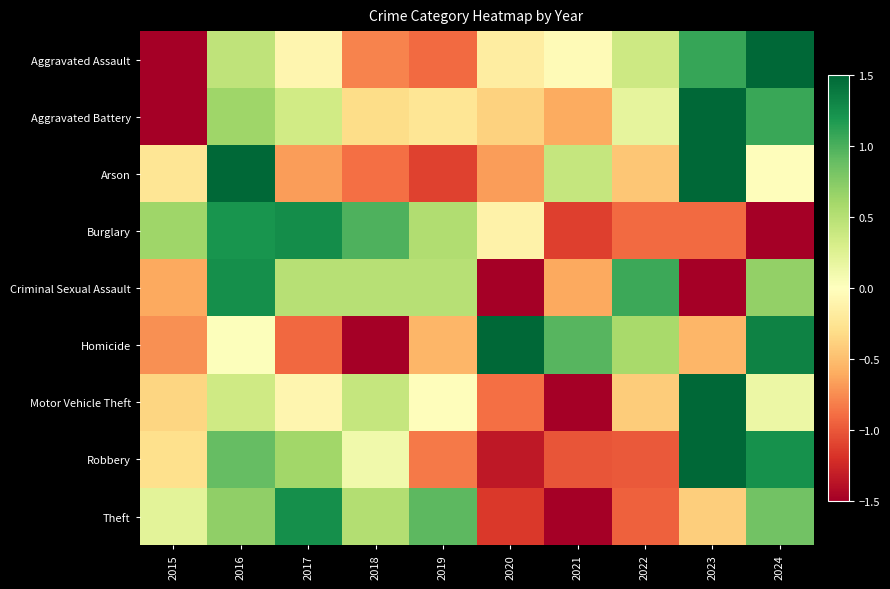

At how many categories does at least one series exceed 0?

10